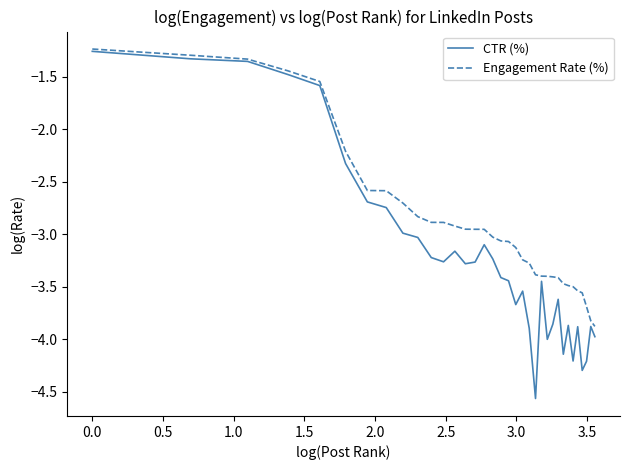

What is the greatest value displayed?

-1.2